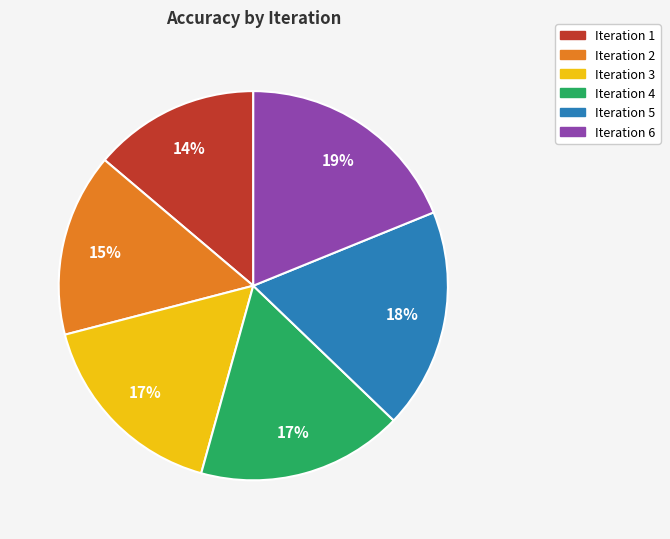

Does any single category account for the majority?

No